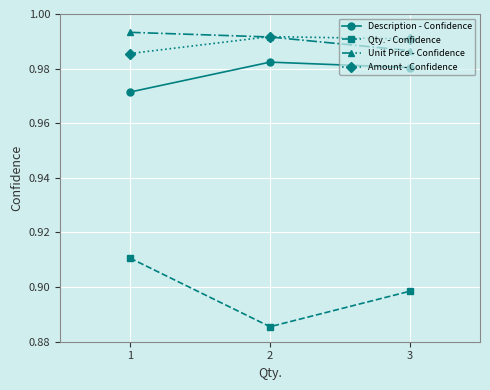

List the labels in order of Qty. - Confidence value, largest first.

1, 3, 2